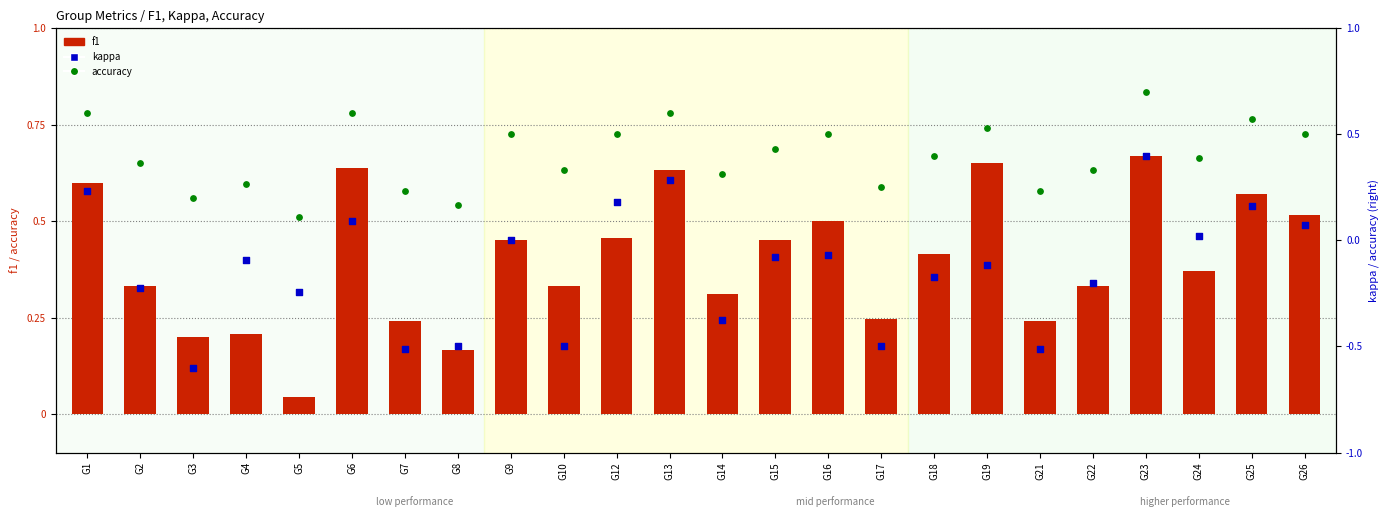

What is the total value across all series at G12?

1.1